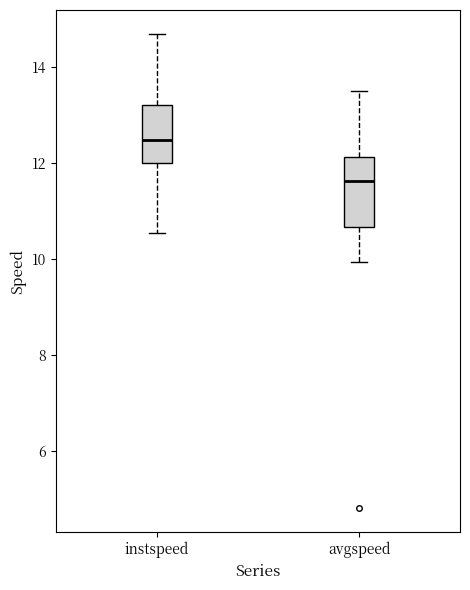

Which box has the lowest median line?

avgspeed